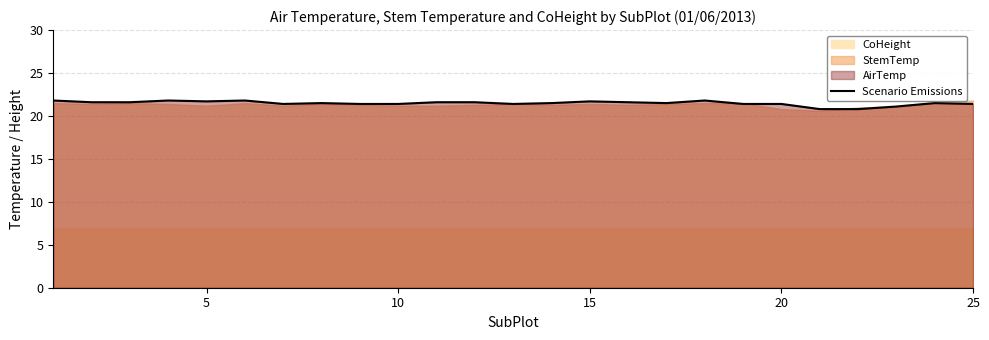

What is the minimum value for Scenario Emissions?

20.8